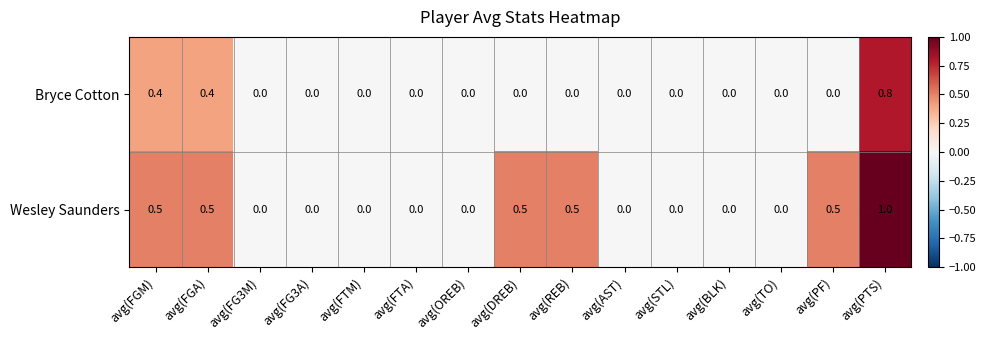

Rank the series by their maximum value, from lowest to highest.

Bryce Cotton, Wesley Saunders